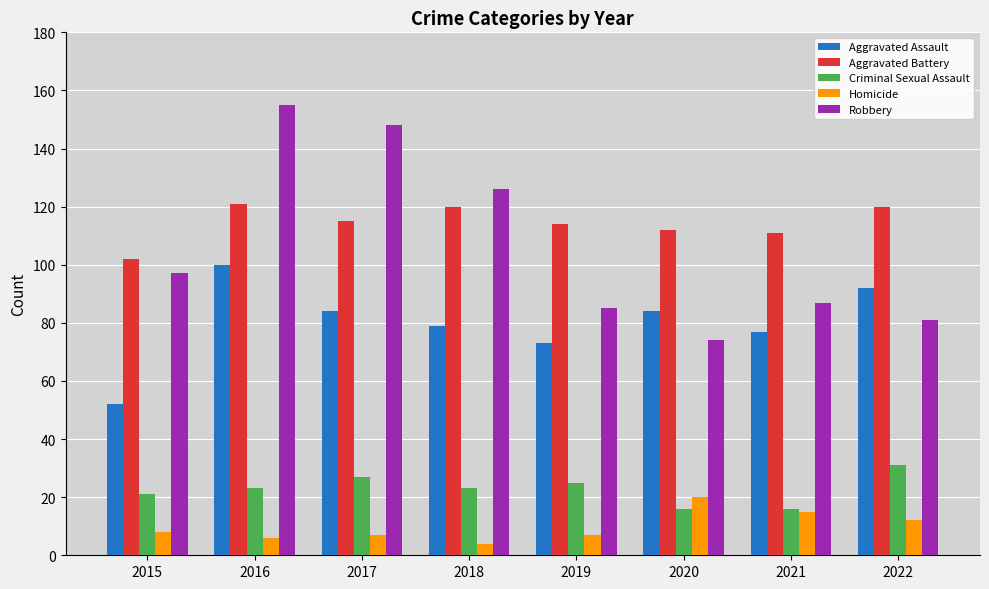

What is the lowest value of the Homicide series?

4